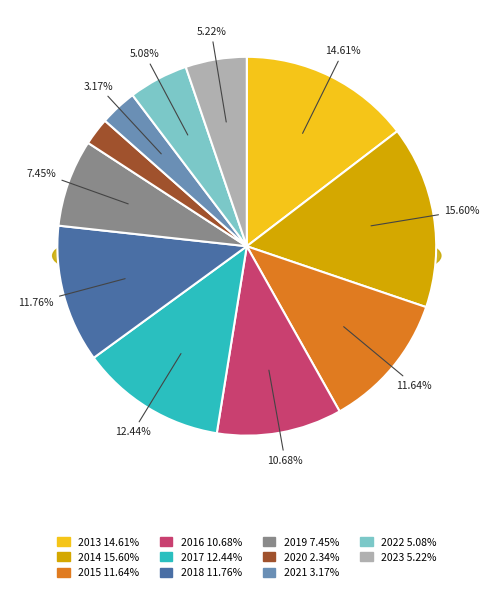

Is there a majority slice in this chart?

No